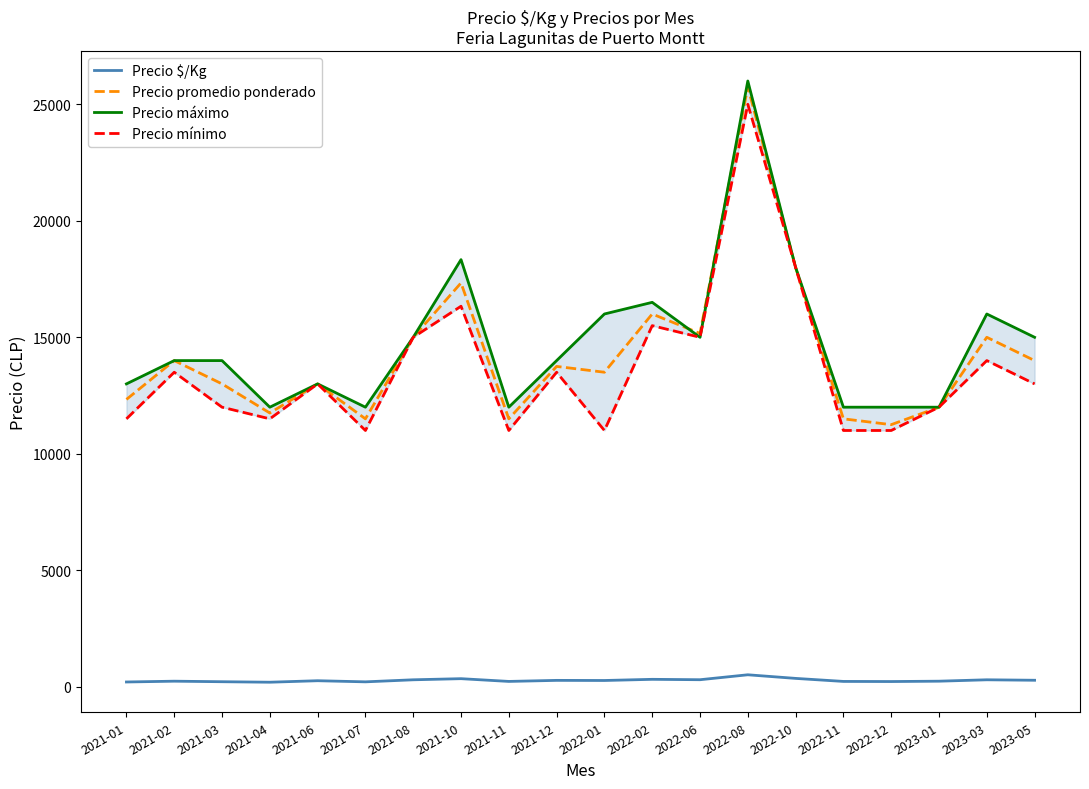

What is the difference between the maximum and second lowest values in the Precio mínimo series?

14000